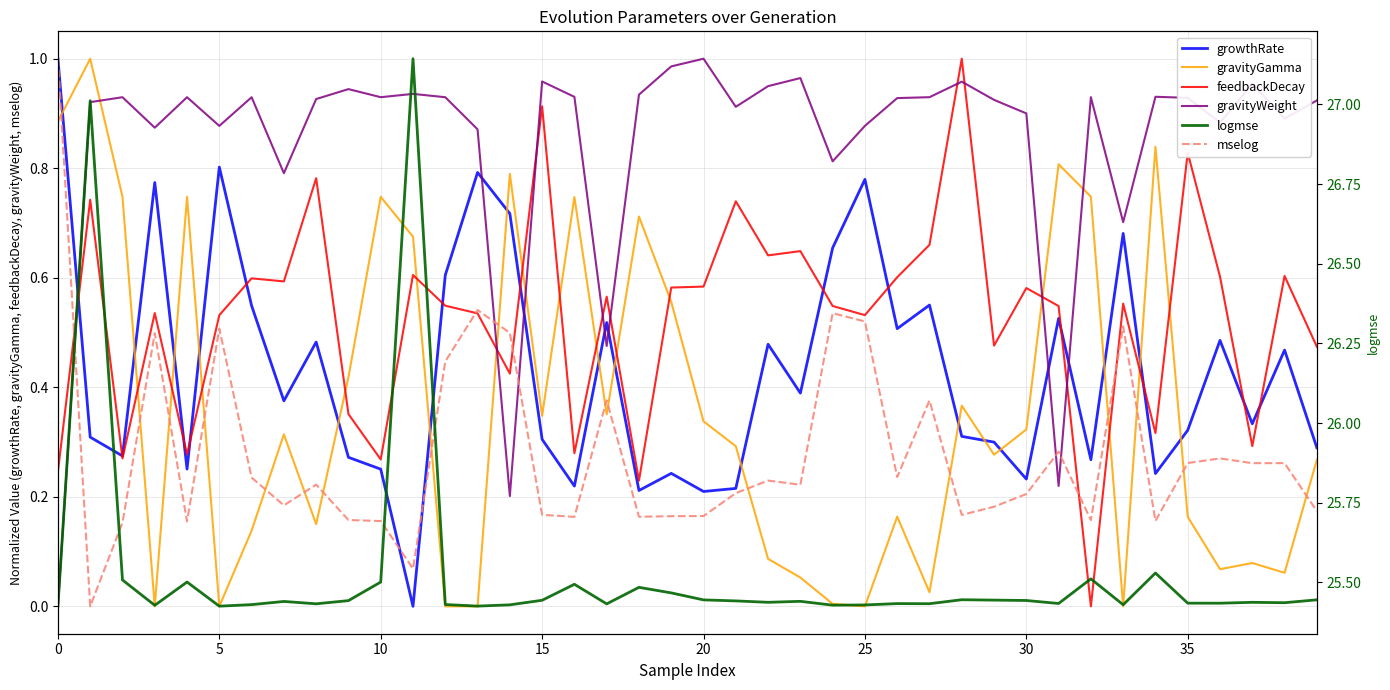

What are all the series names shown in the legend?

growthRate, gravityGamma, feedbackDecay, gravityWeight, mselog, logmse